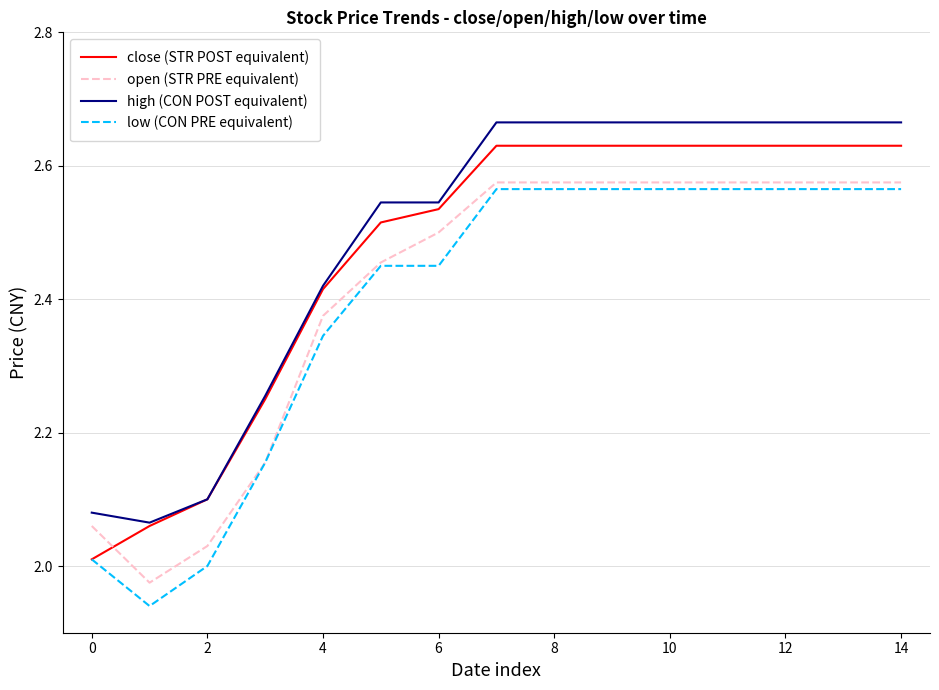

List the series in order of their overall mean, highest first.

high (CON POST equivalent), close (STR POST equivalent), open (STR PRE equivalent), low (CON PRE equivalent)